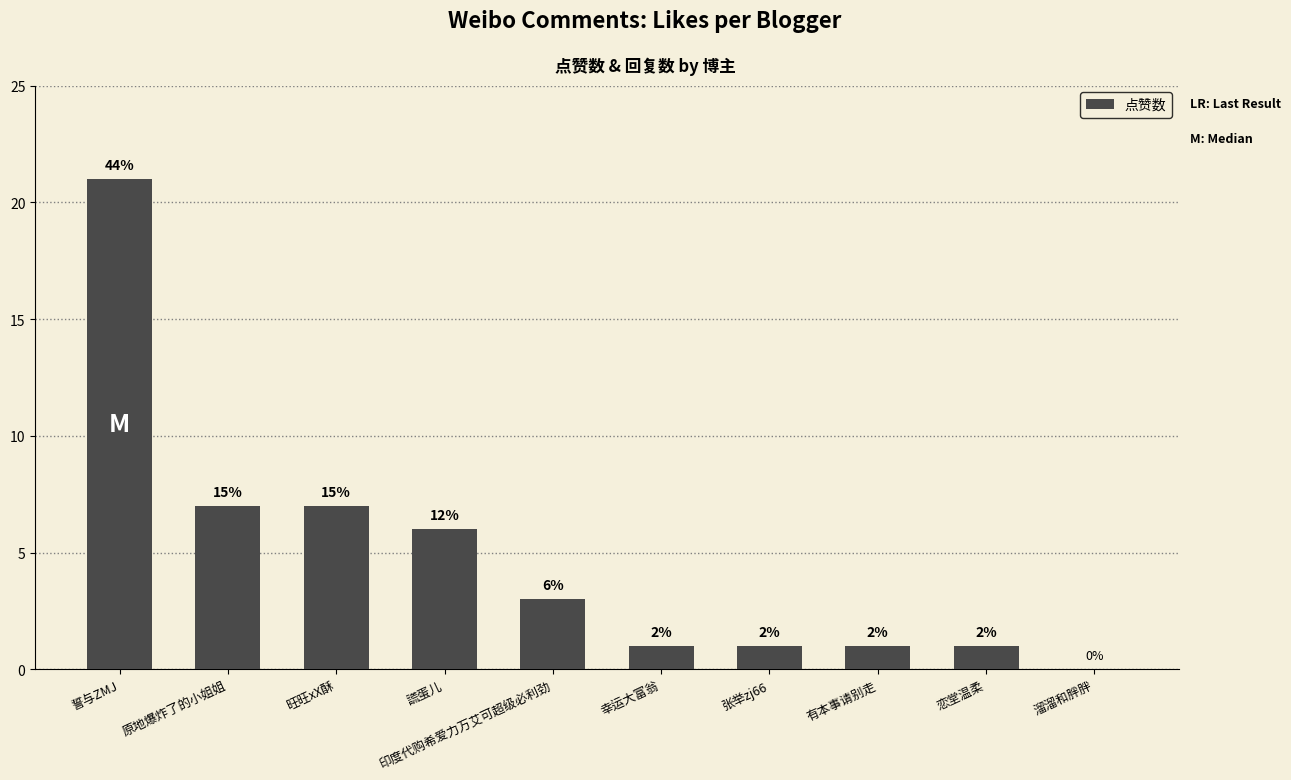

At which category does the chart reach its minimum across all series?

溜溜和胖胖